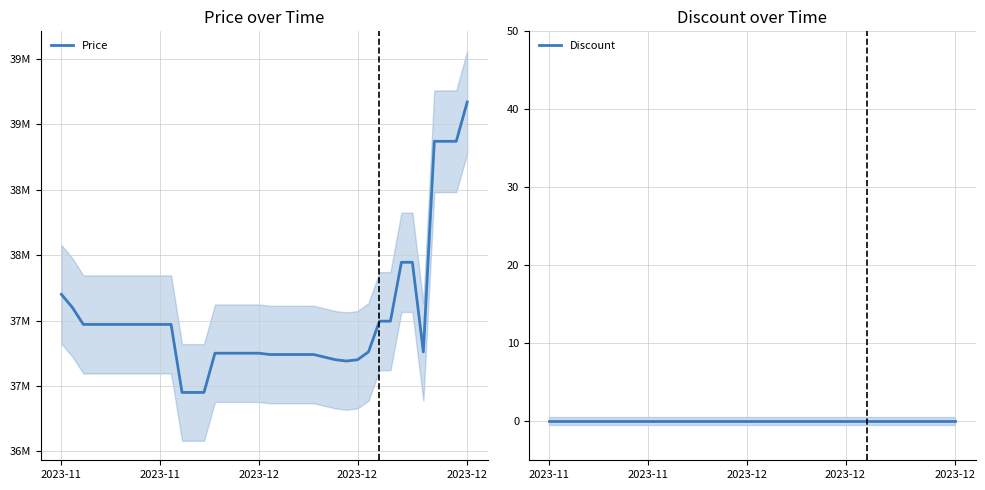

Reading left to right, what are all the values shown in this chart?

Price: 37700000	37600000	37470000	37470000	37470000	37470000	37470000	37470000	37470000	37470000	37470000	36950000	36950000	36950000	37250000	37250000	37250000	37250000	37250000	37240000	37240000	37240000	37240000	37240000	37220000	37200000	37190000	37200000	37260000	37495000	37495000	37945000	37945000	37260000	38870000	38870000	38870000	39170000
Discount: 0	0	0	0	0	0	0	0	0	0	0	0	0	0	0	0	0	0	0	0	0	0	0	0	0	0	0	0	0	0	0	0	0	0	0	0	0	0